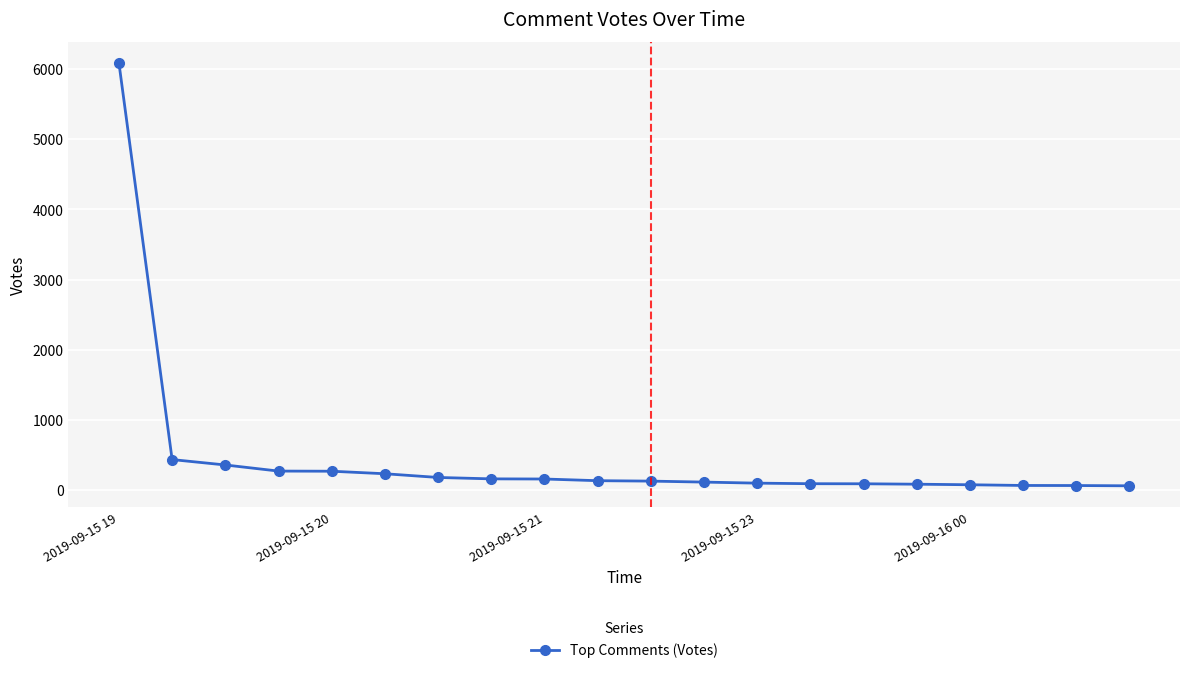

What is the greatest value displayed?

6085